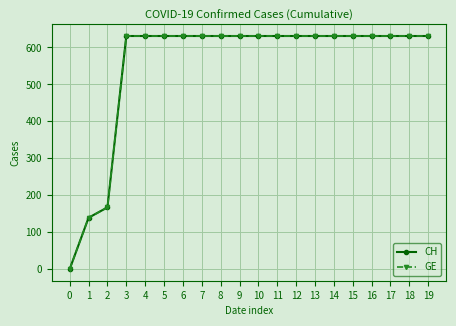

Does the chart have visible grid lines?

Yes